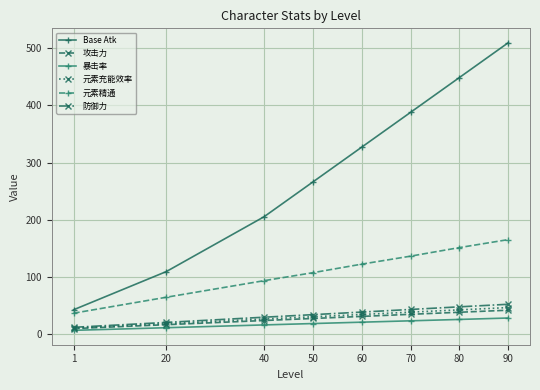

At which category is the sum across all series the highest?

90